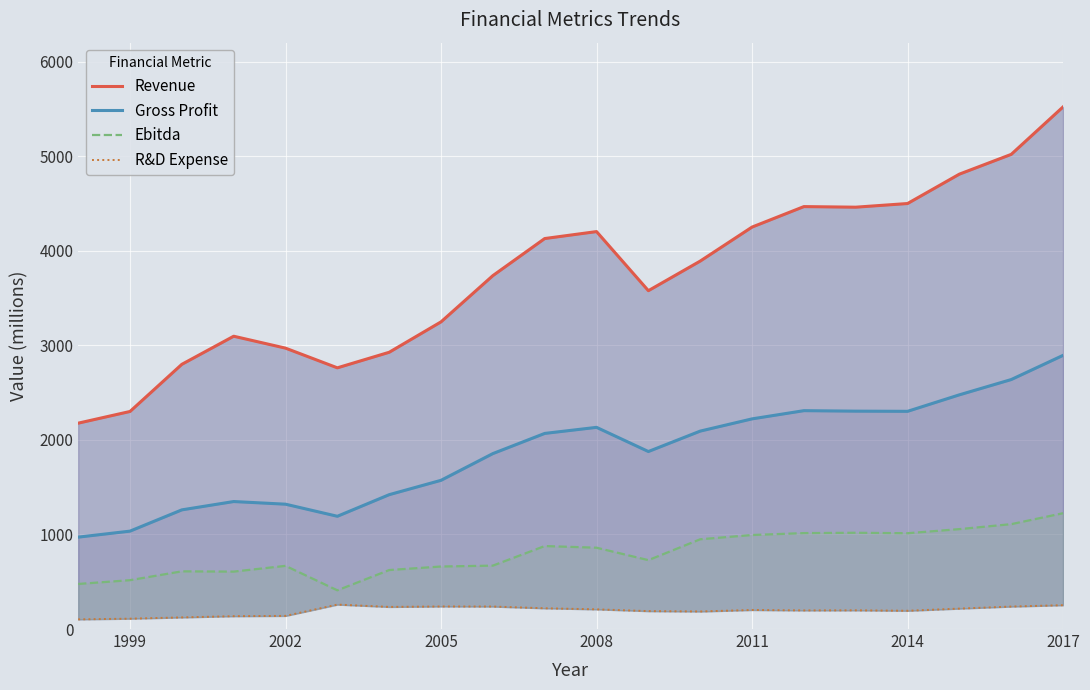

The Gross Profit series shows 1715.8 at 2011. True or false?

False